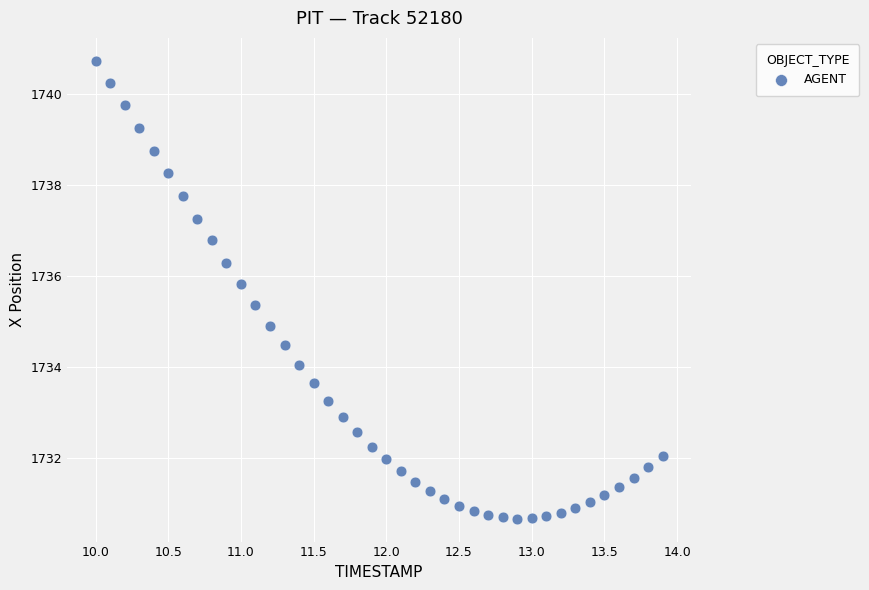

How many points are shown in the scatter plot?

40